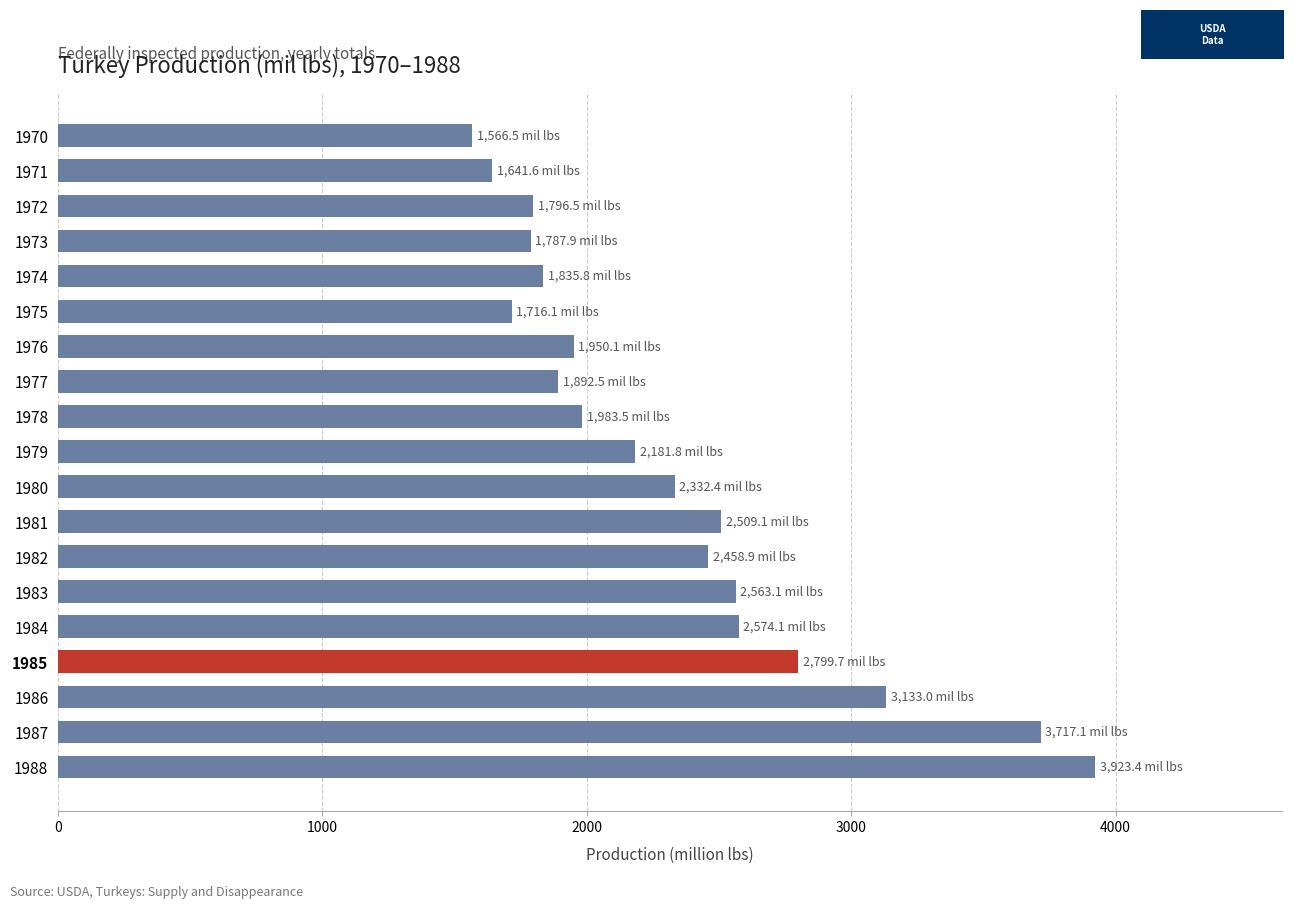

The chart shows a value of 703.6 at 1974. True or false?

False